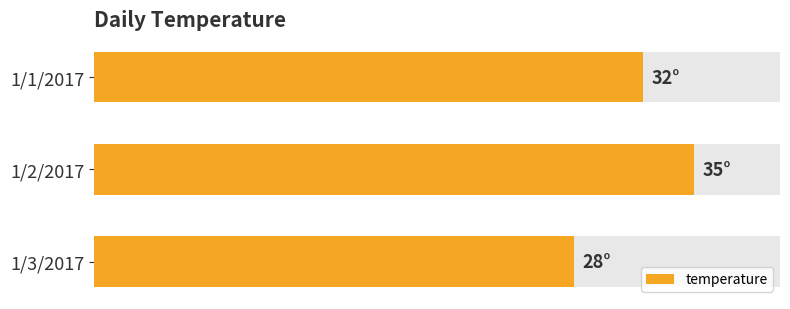

How many distinct data groups are displayed?

1